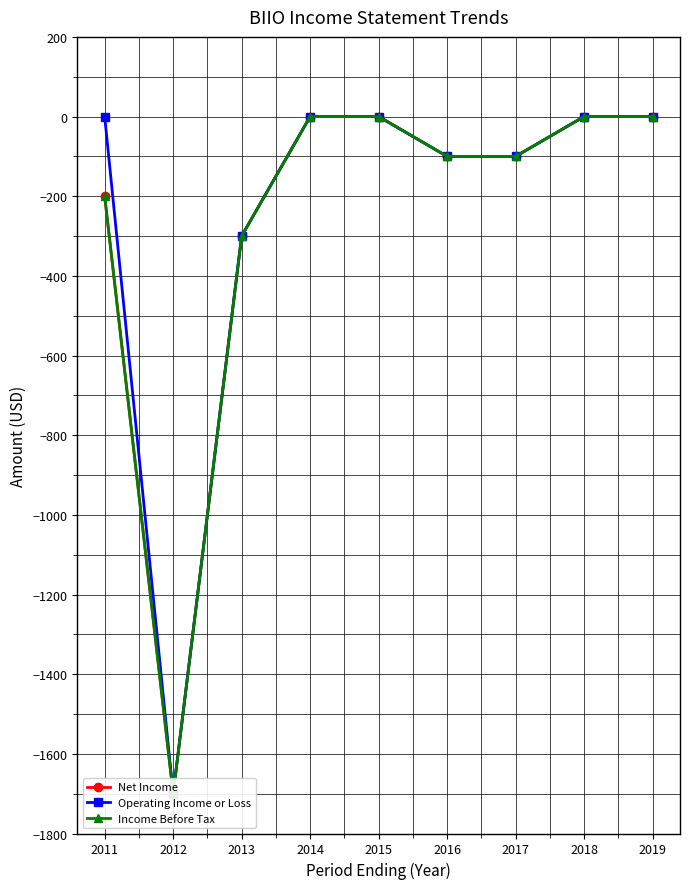

Between 2016 and 2013, which is larger?

2016